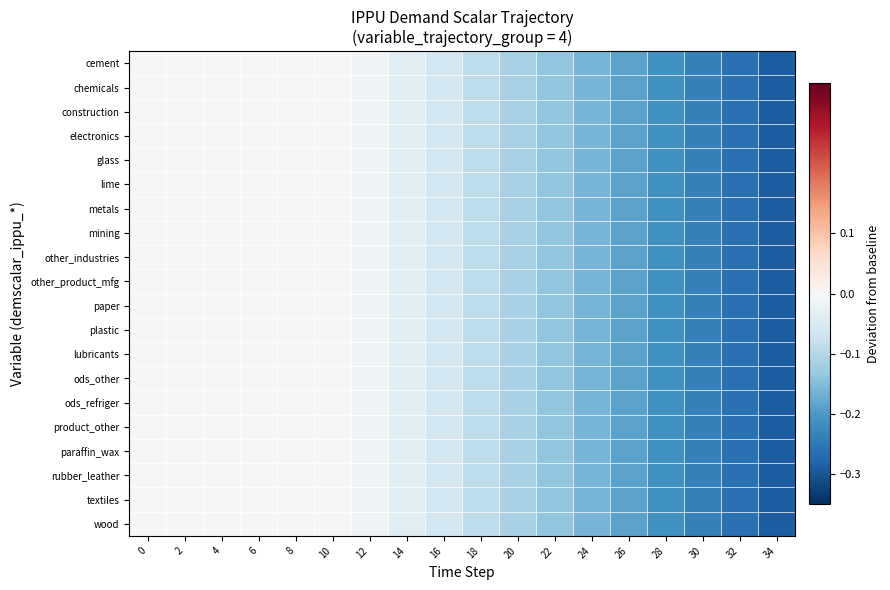

Count the number of data series in this chart.

20